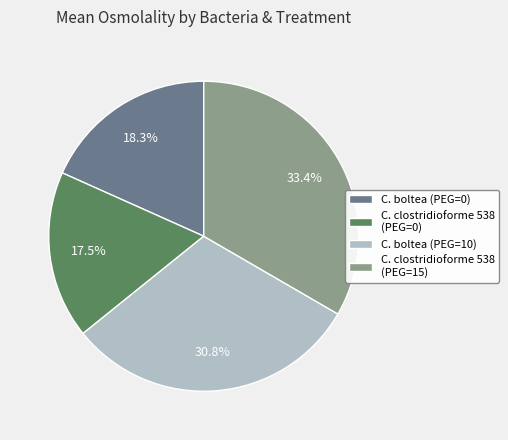

Is there any slice that represents more than half of the pie?

No